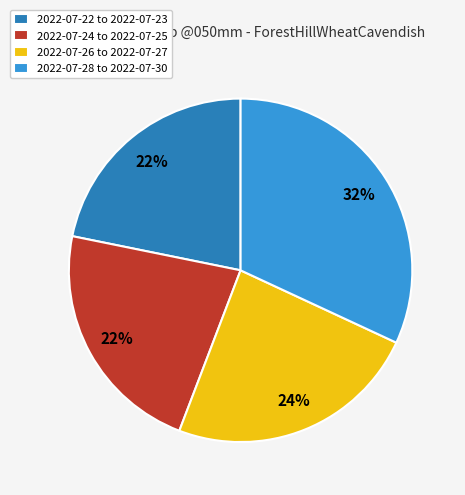

To the nearest percent, what portion does 2022-07-24 to 2022-07-25 represent?

22%